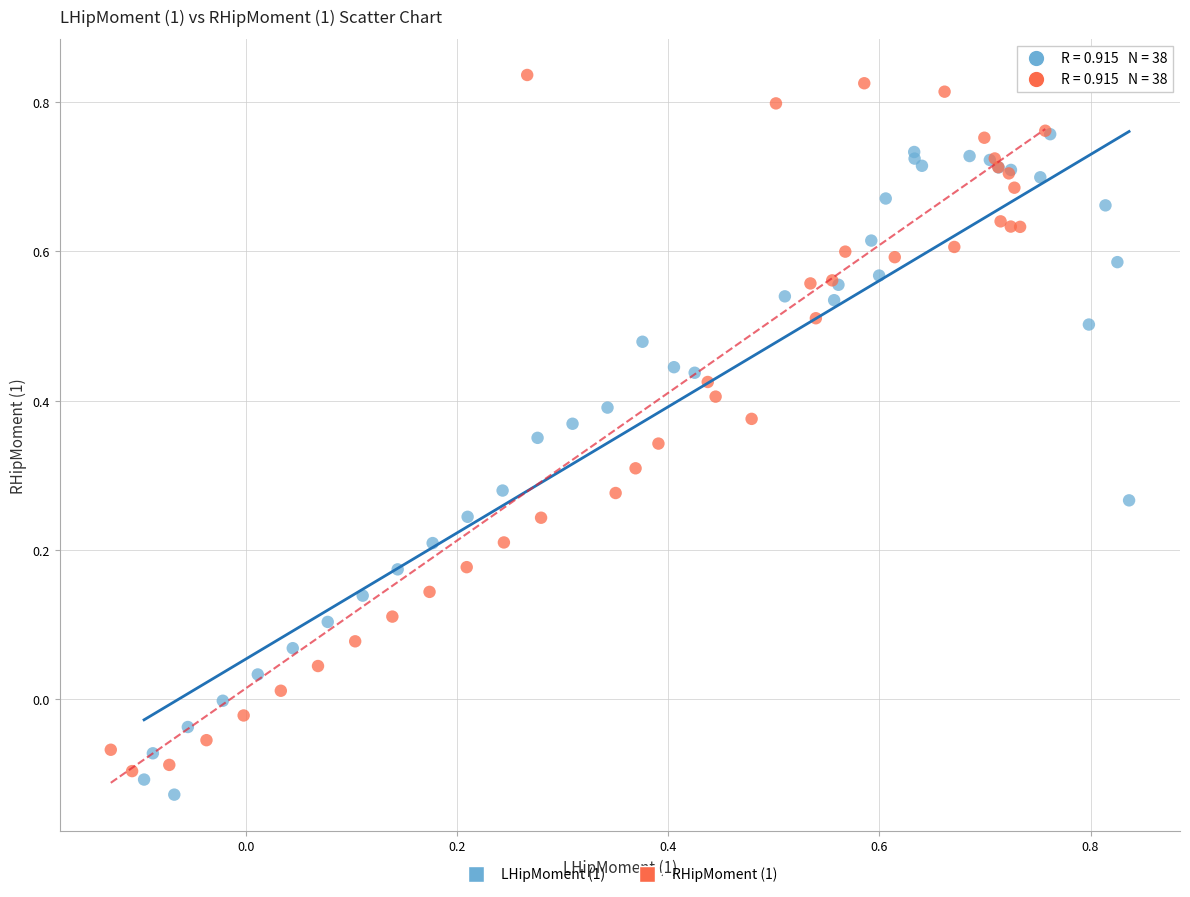

Which series has the largest Y range (max minus min)?

RHipMoment (1)